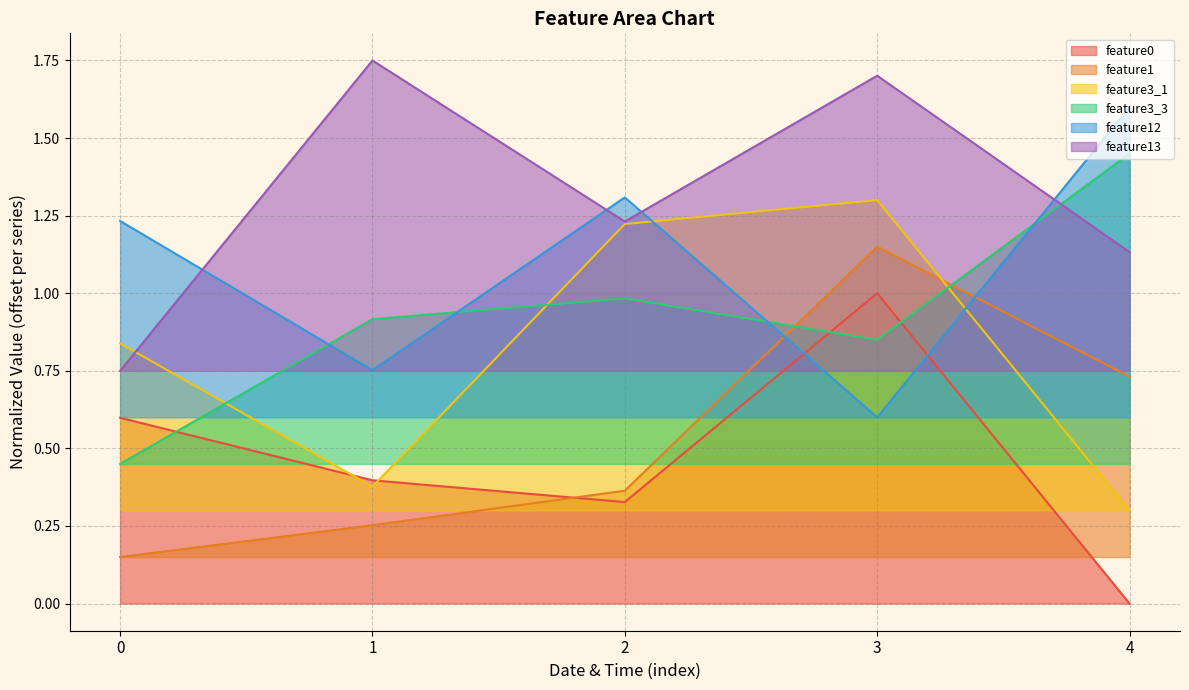

Reading right to left, what are all the values shown in this chart?

feature0: 4=0.0	3=1.0	2=0.3	1=0.4	0=0.6
feature1: 4=0.7	3=1.1	2=0.4	1=0.3	0=0.1
feature3_1: 4=0.3	3=1.3	2=1.2	1=0.4	0=0.8
feature3_3: 4=1.4	3=0.8	2=1.0	1=0.9	0=0.4
feature12: 4=1.6	3=0.6	2=1.3	1=0.8	0=1.2
feature13: 4=1.1	3=1.7	2=1.2	1=1.8	0=0.8